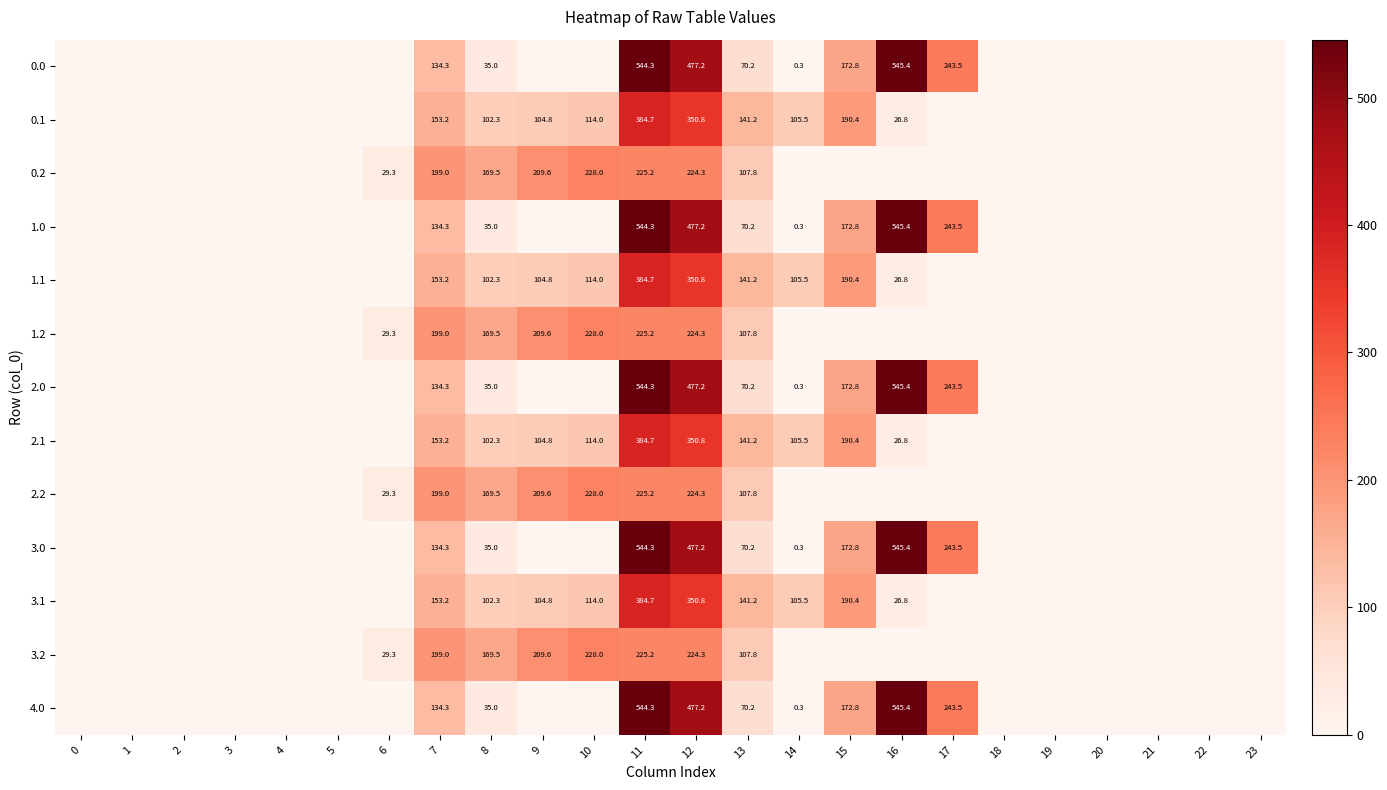

At which label is 2.1 closest to 192?

15